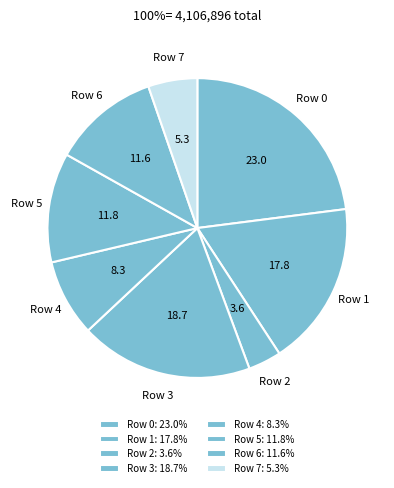

Which slice is the smallest?

Row 2